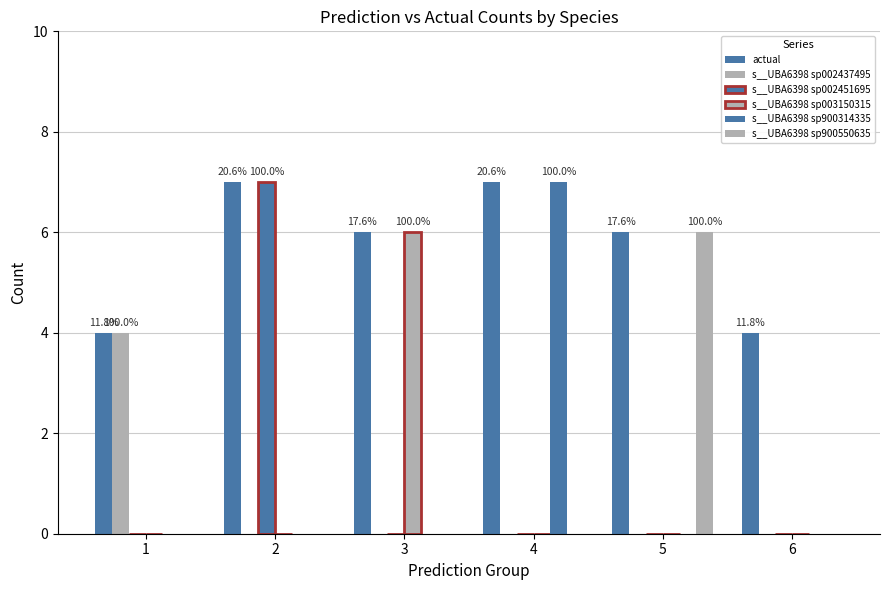

Which series has the largest total across all categories?

actual